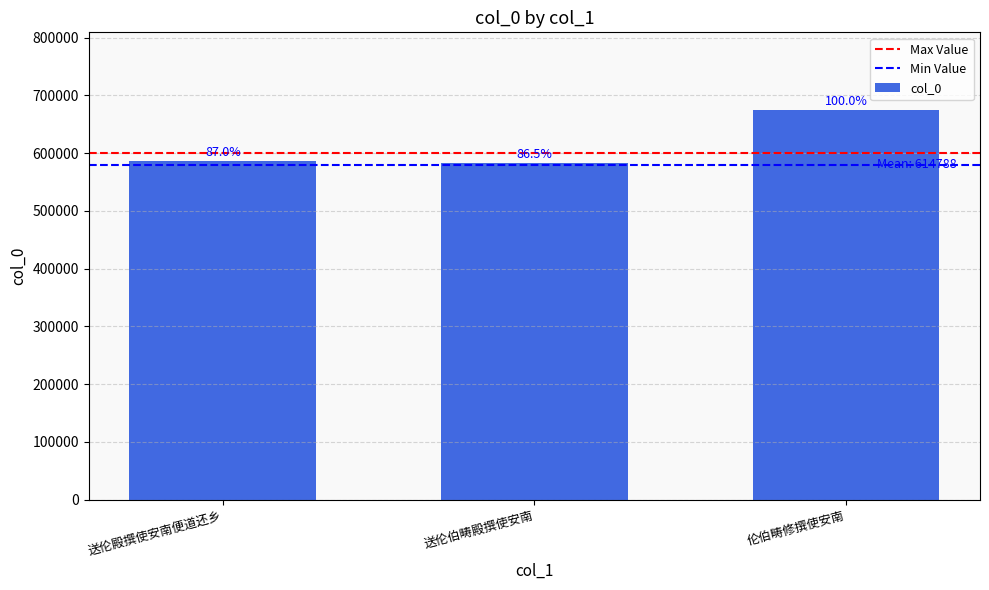

The value at 送伦殿撰使安南便道还乡 is 586616. True or false?

True